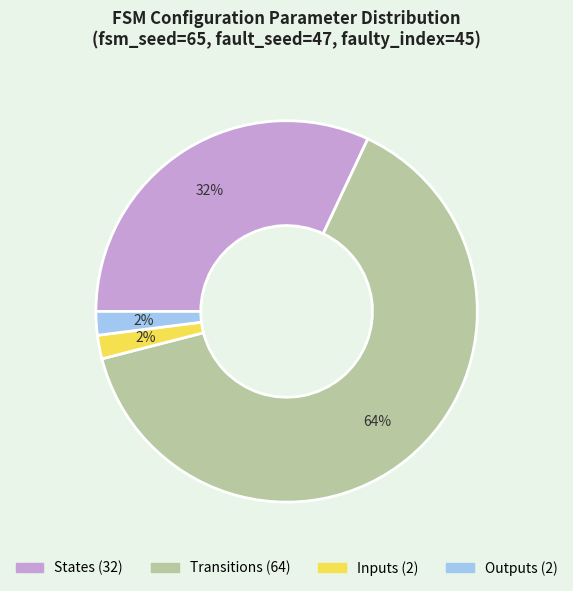

Does any single category account for the majority?

Yes